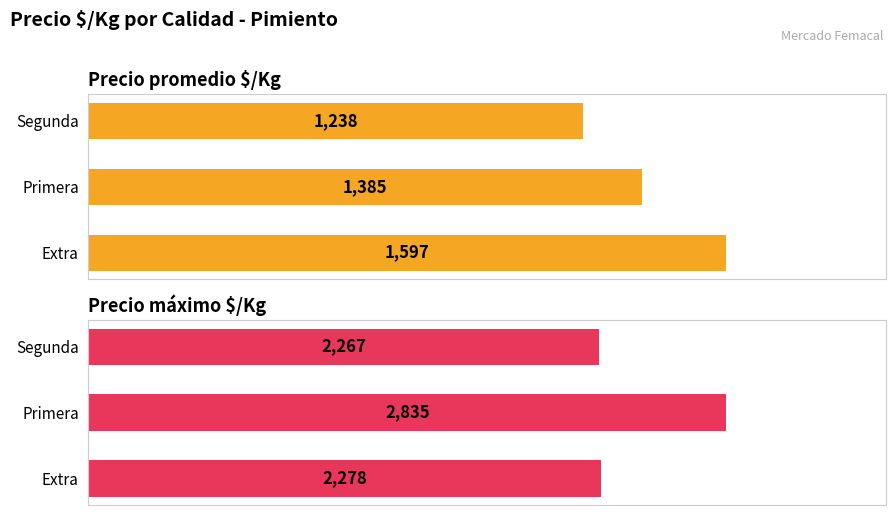

Count the Precio promedio $/Kg values in the range 1238 to 1597.

3